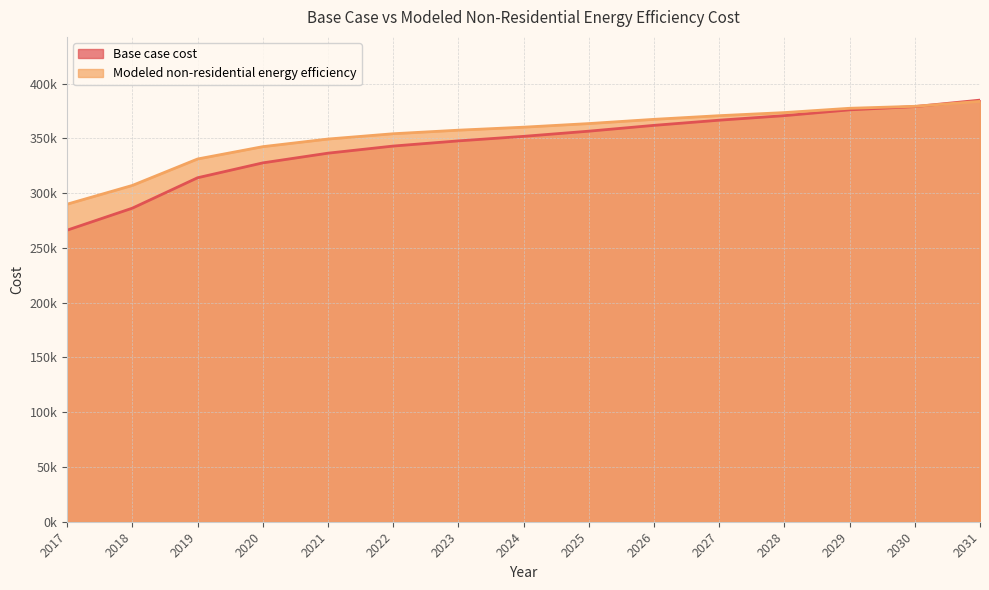

Reading left to right, what are all the values shown in this chart?

Base case cost: 266282.0	286370.0	314138.8	327727.7	336590.1	343089.2	347815.8	351951.5	356678.1	361995.6	366722.2	370857.9	376175.4	379129.5	385037.7
Modeled non-residential energy efficiency: 290024.7	307140.2	331282.4	342530.9	349499.0	354339.5	357590.3	360327.5	363627.2	367488.9	370835.3	373665.8	377595.1	379392.3	383902.4